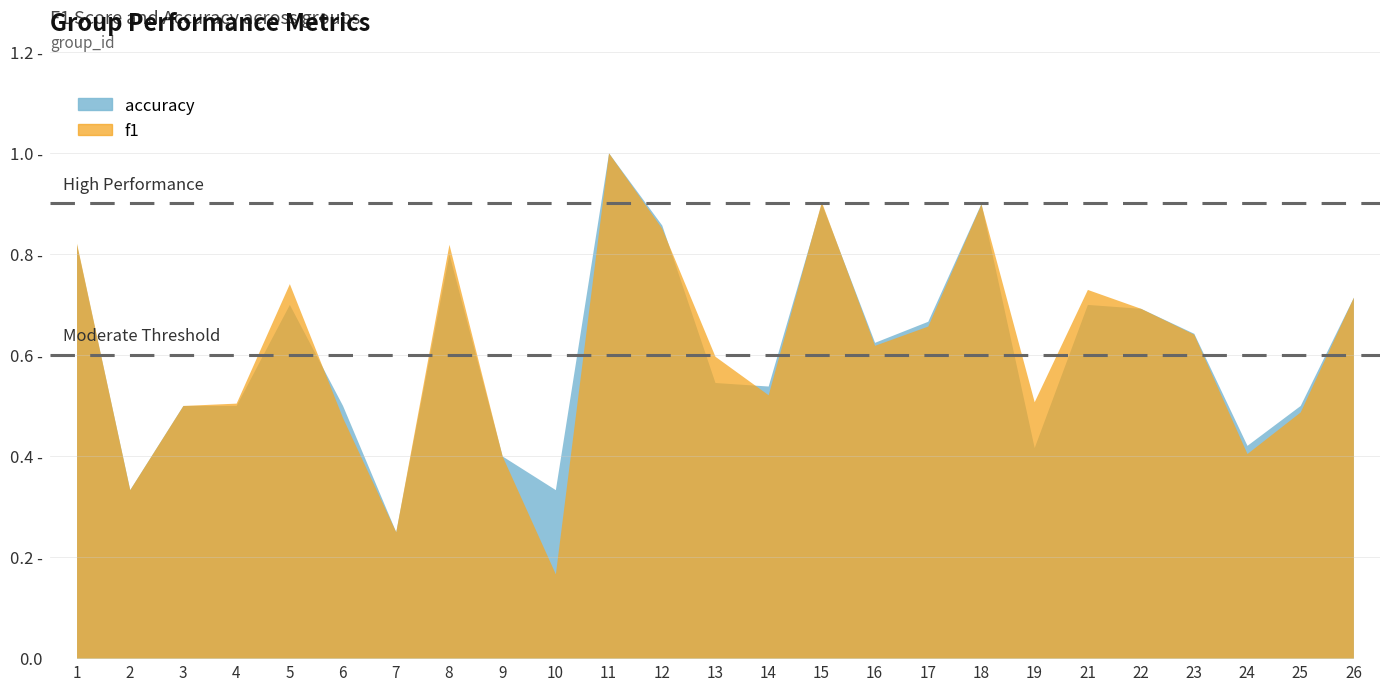

What are all the series names shown in the legend?

f1, accuracy